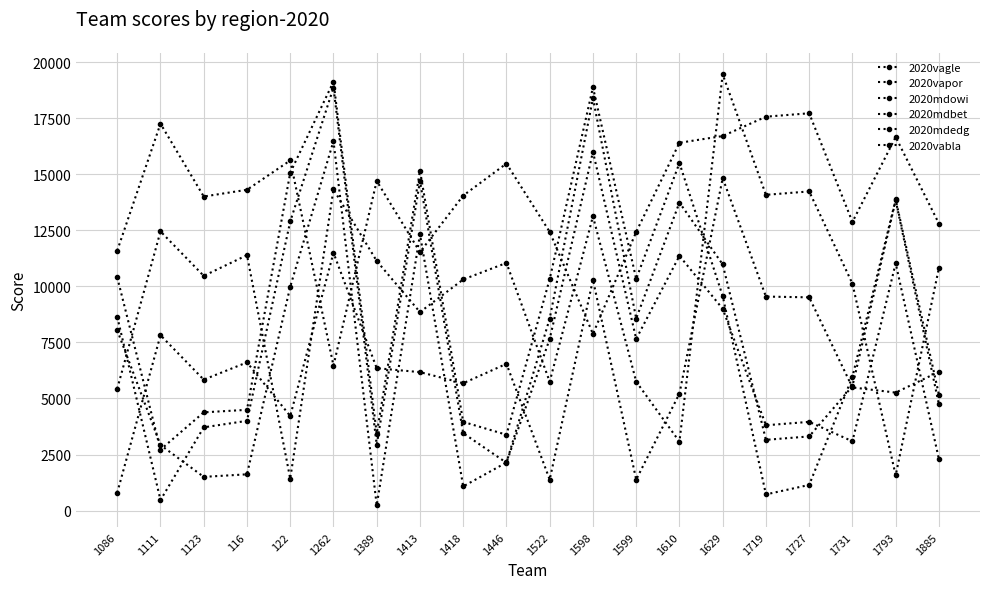

What is the value of the 2020mdedg point at the 9th from the left?

3451